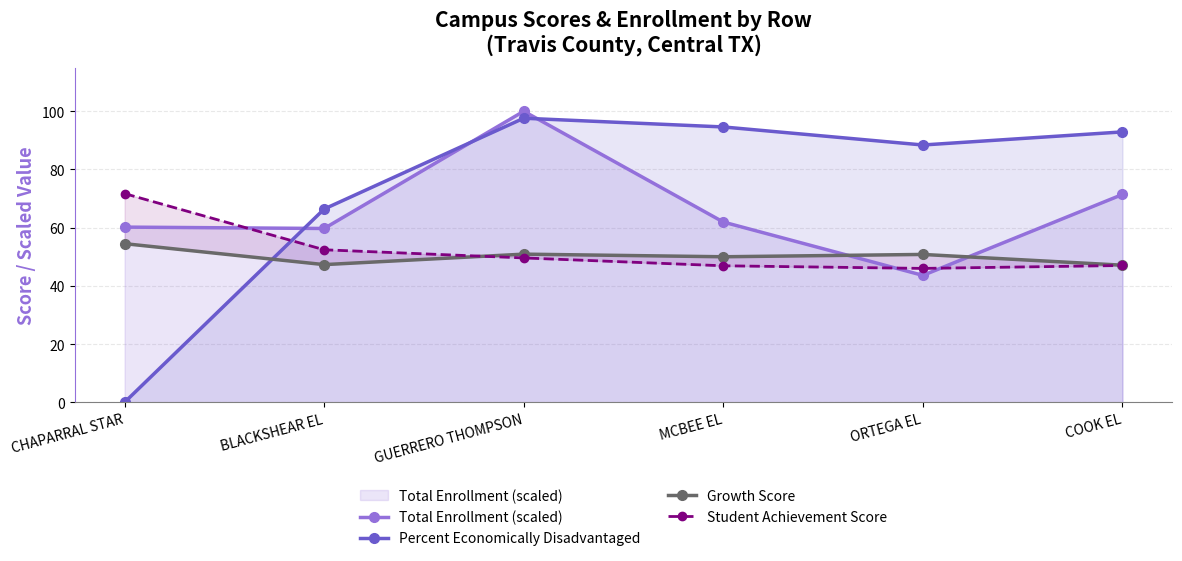

What is the total value across all series at COOK EL?

258.4